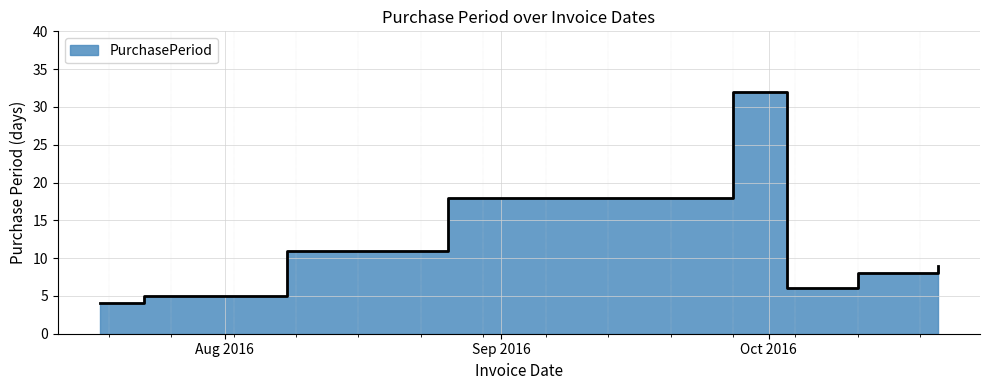

What value does the data have at 2016-07-28, to the nearest 5?

5